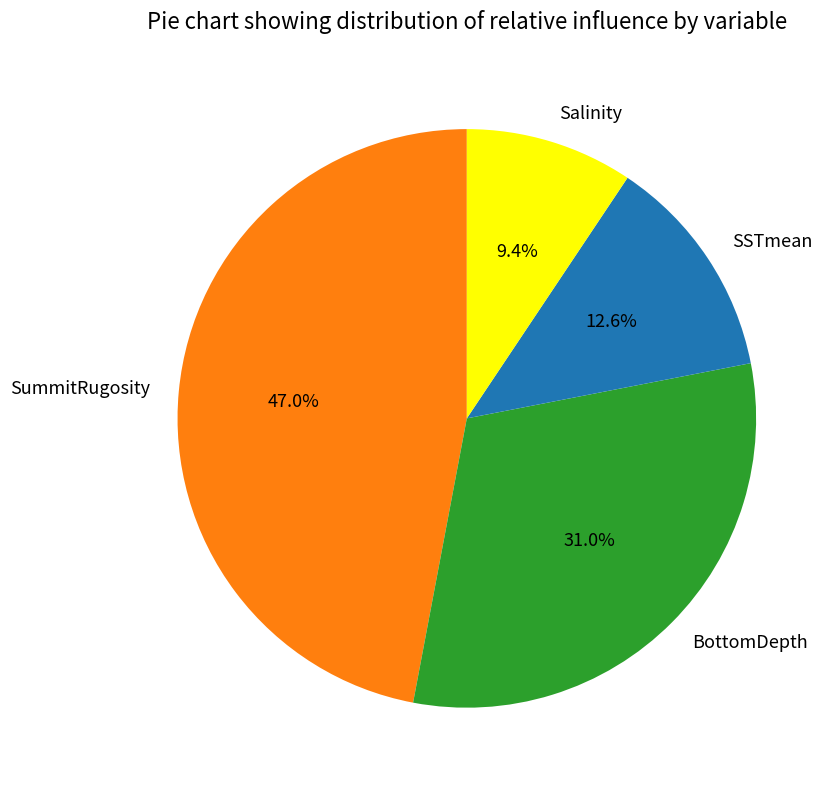

How many segments does this pie chart have?

4